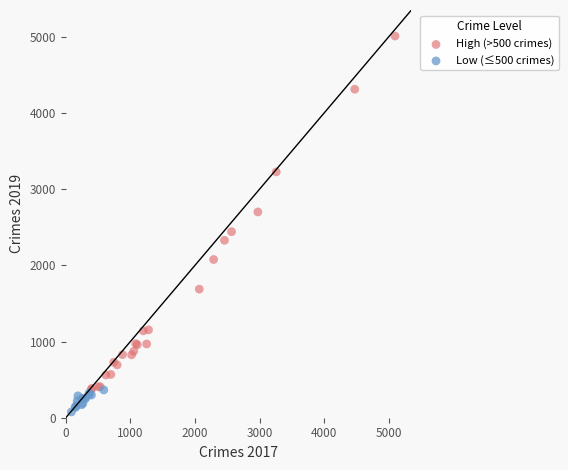

Which series reaches the maximum Y coordinate?

High (>500 crimes)